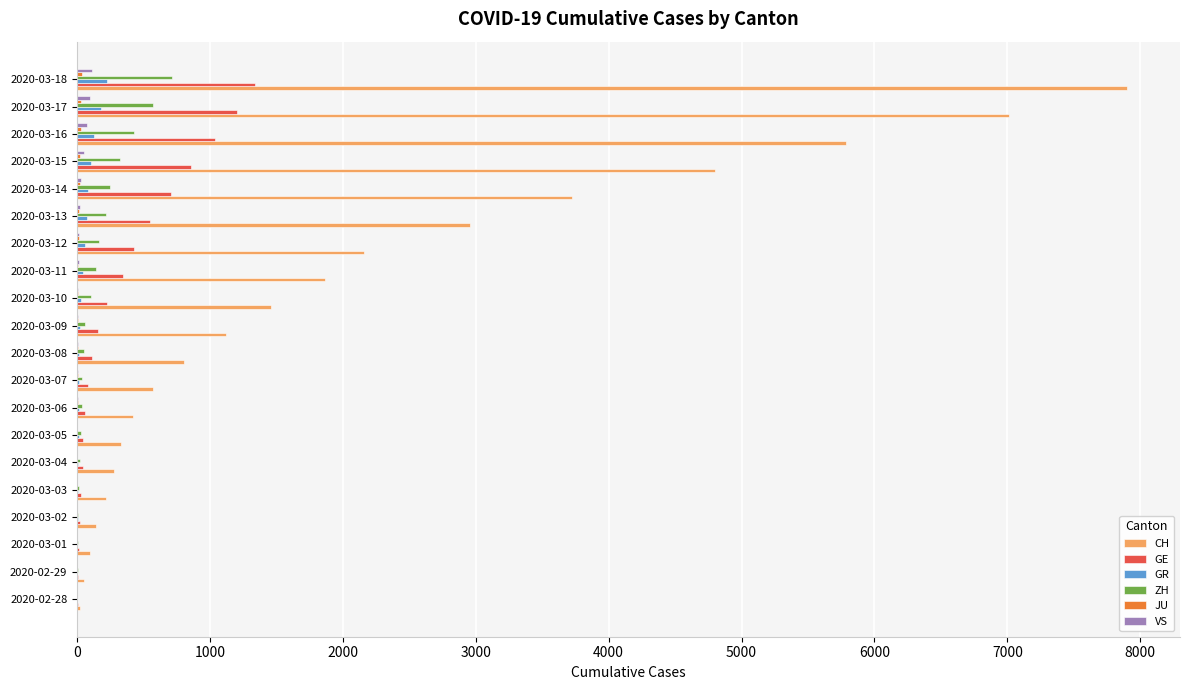

Which series has the largest total across all categories?

CH